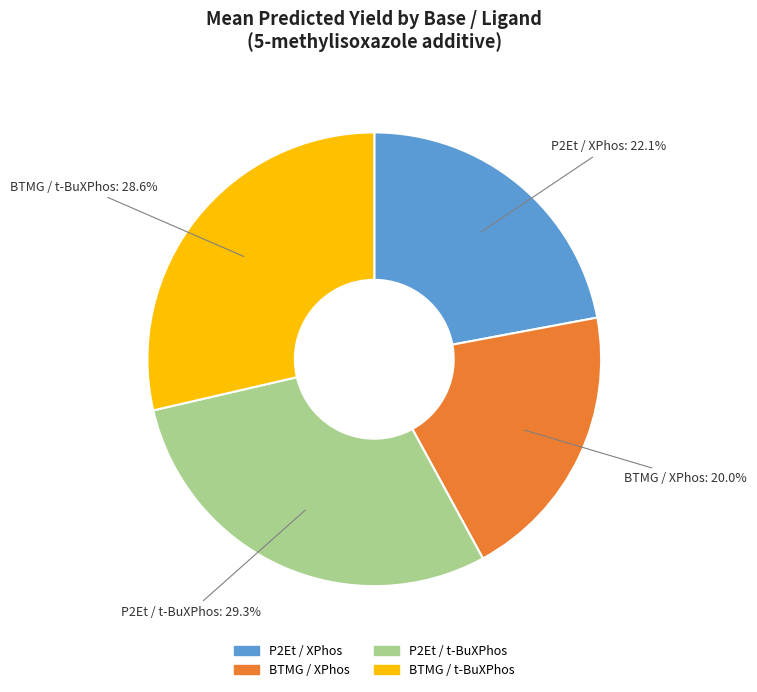

Is there a majority slice in this chart?

No